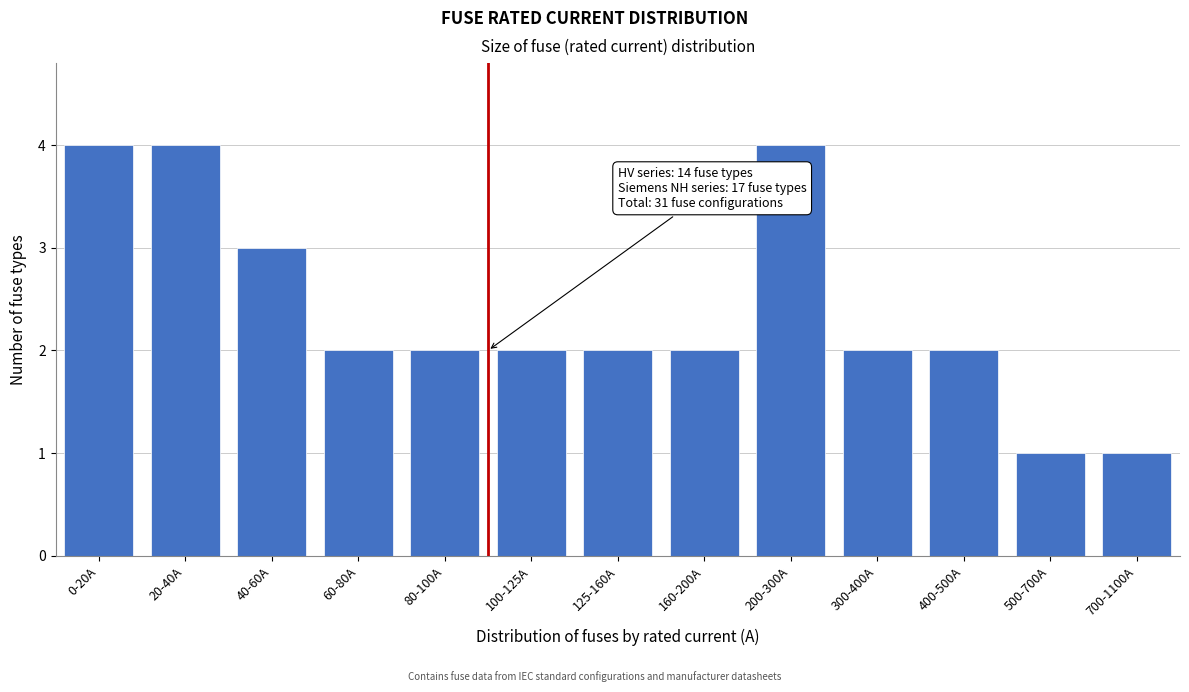

Reading left to right, transcribe all the data shown in this chart.

4	4	3	2	2	2	2	2	4	2	2	1	1